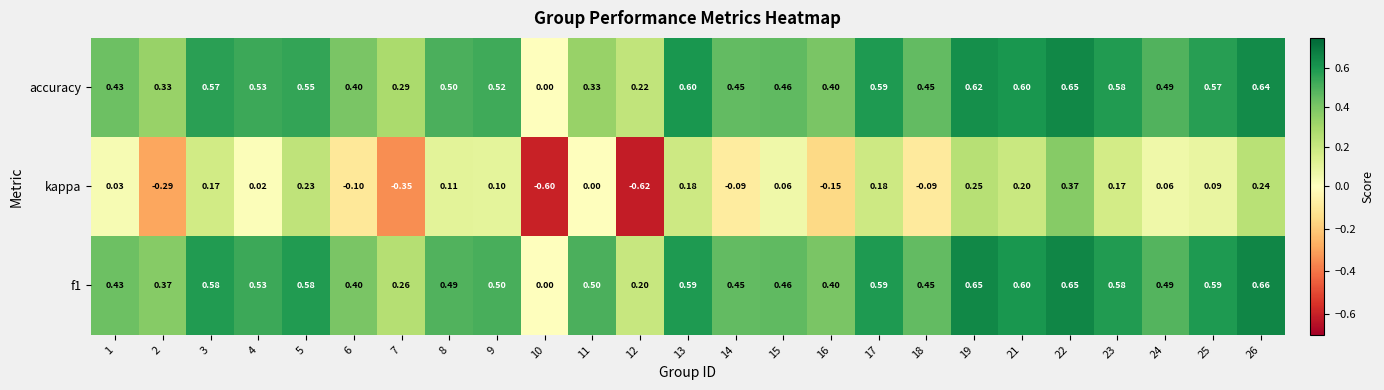

List the series in order of their peak value, lowest first.

kappa, accuracy, f1